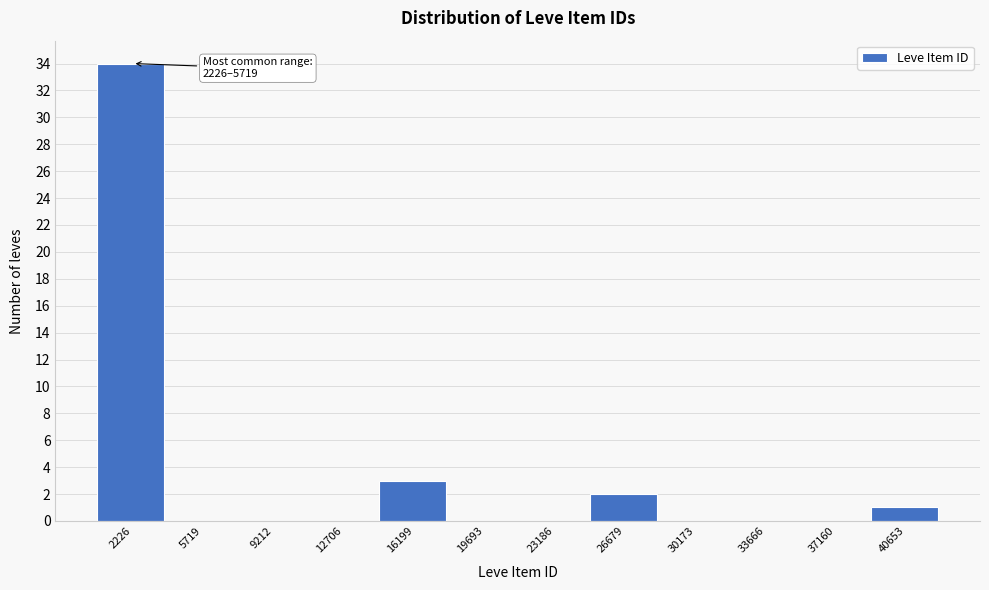

Reading left to right, what are all the values shown in this chart?

2226=34	5719=0	9212=0	12706=0	16199=3	19693=0	23186=0	26679=2	30173=0	33666=0	37160=0	40653=1